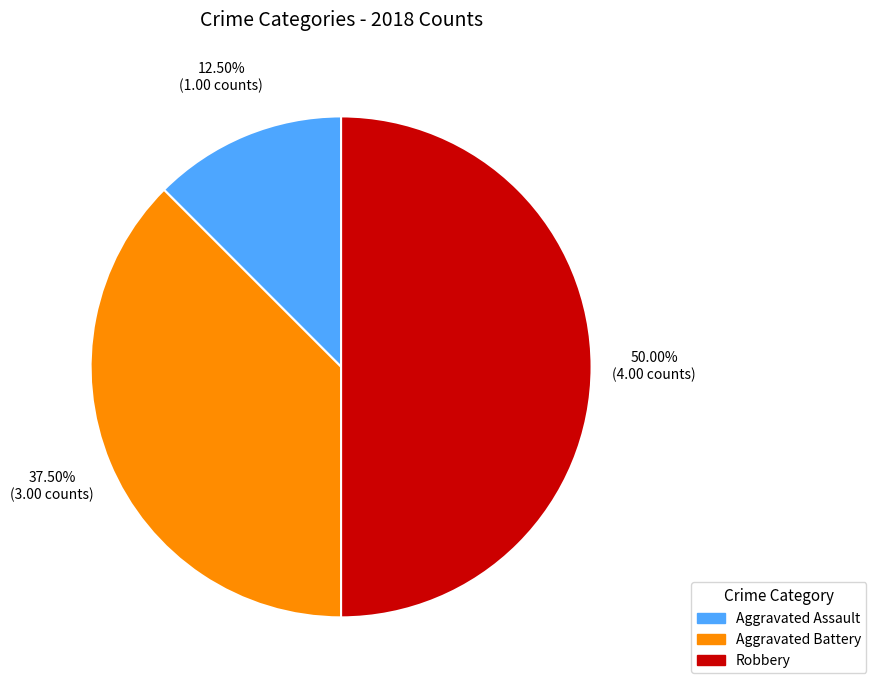

How many segments does this pie chart have?

3